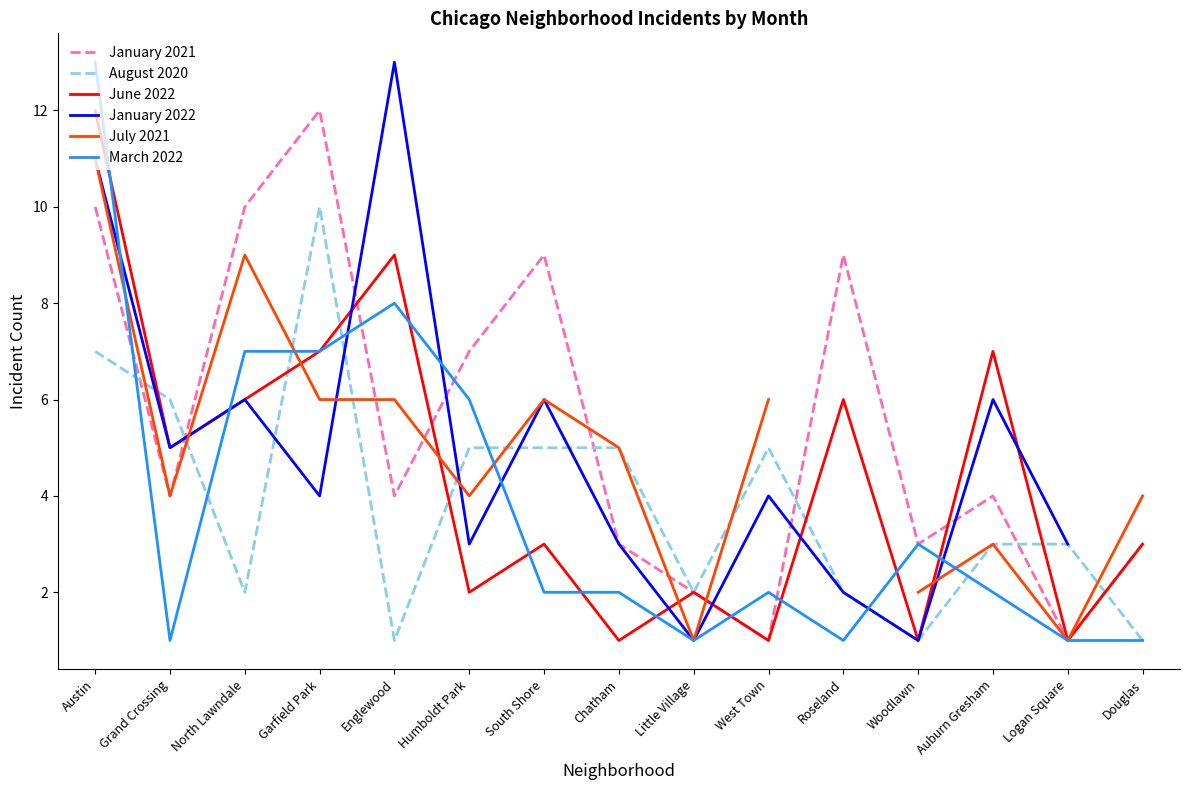

Which category has the highest value in the January 2021 series?

Garfield Park